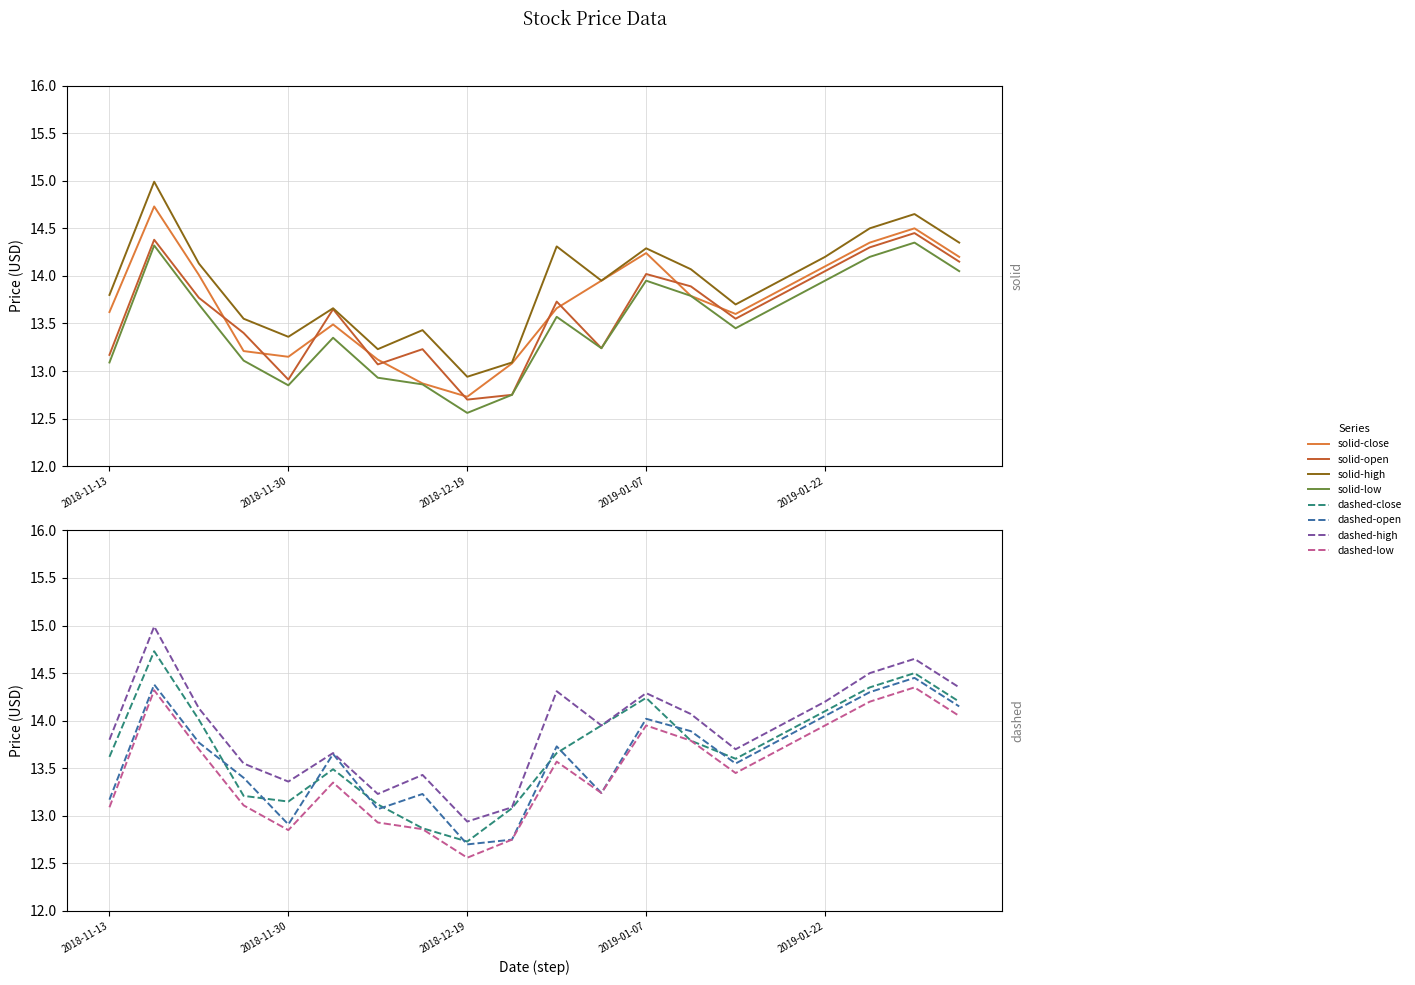

True or false: high and low intersect in this chart.

False